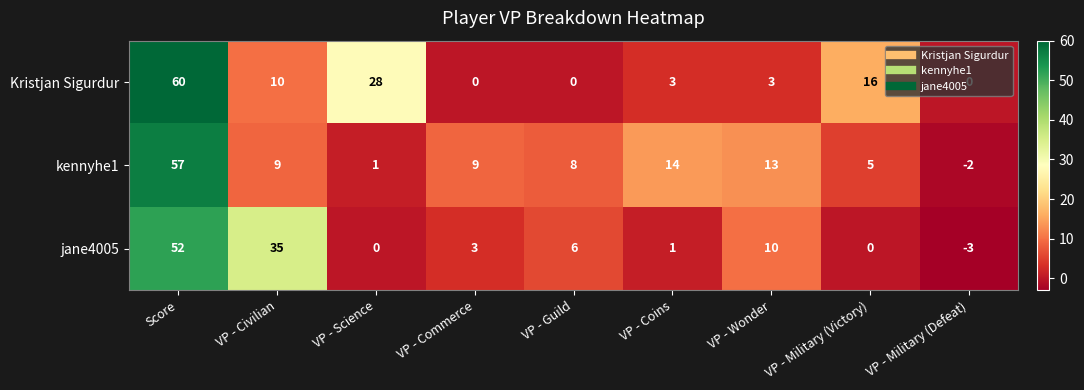

What is the sum of the jane4005 values at Score and VP - Civilian?

87